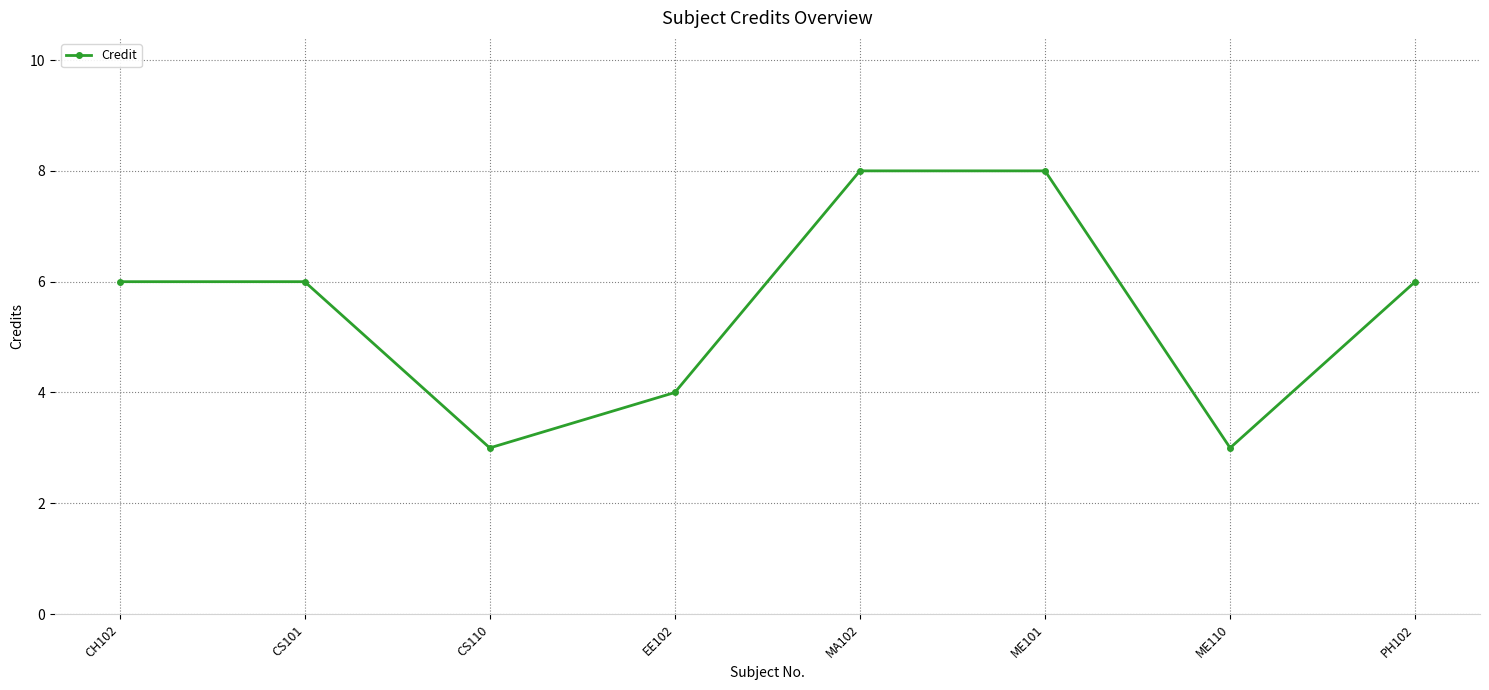

How many values are between 4 and 8?

6